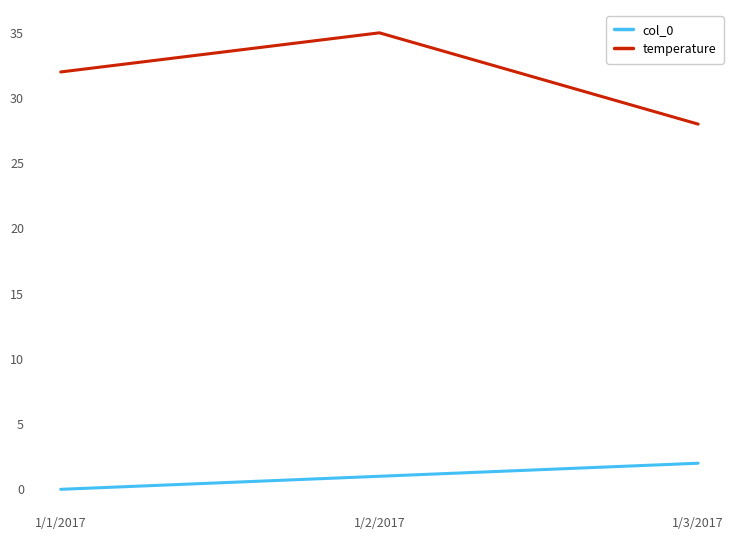

Rank the series at 1/3/2017 from highest to lowest value.

temperature, col_0